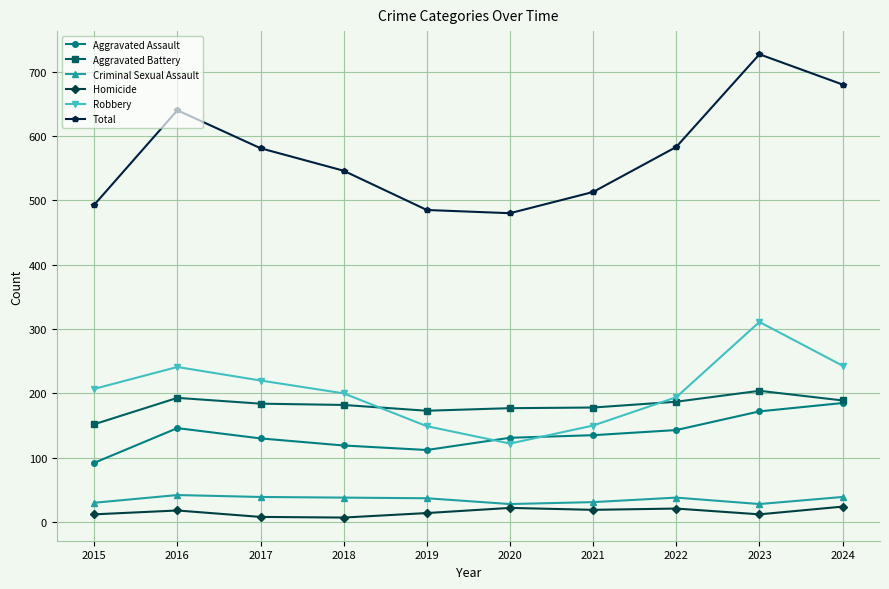

What is the sum of all Homicide values?

157